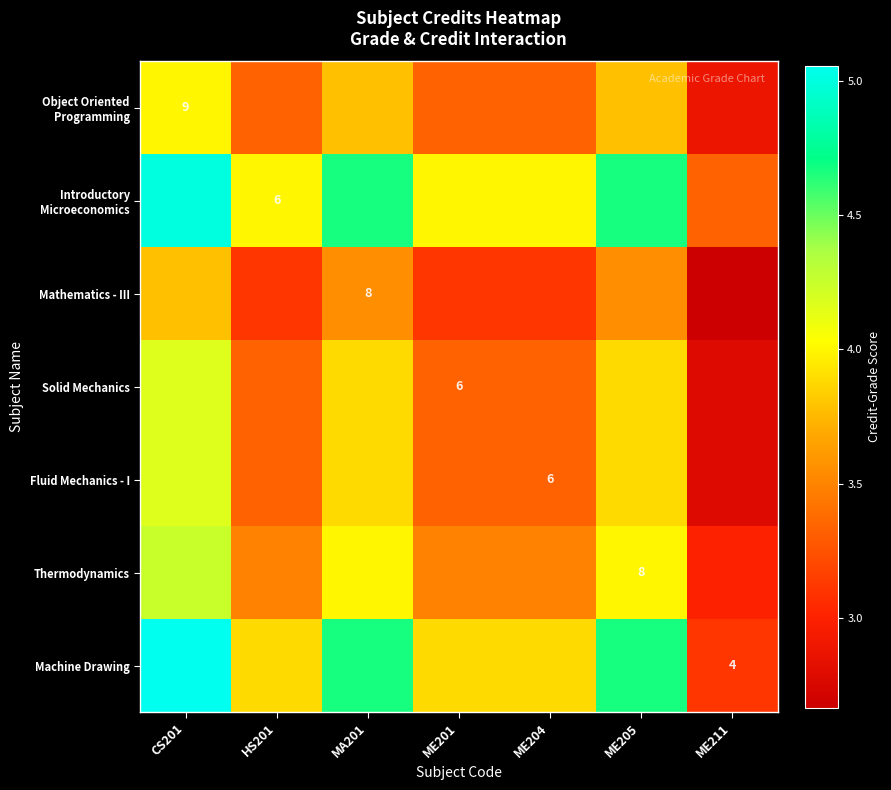

How many values in the Thermodynamics series exceed 3?

6